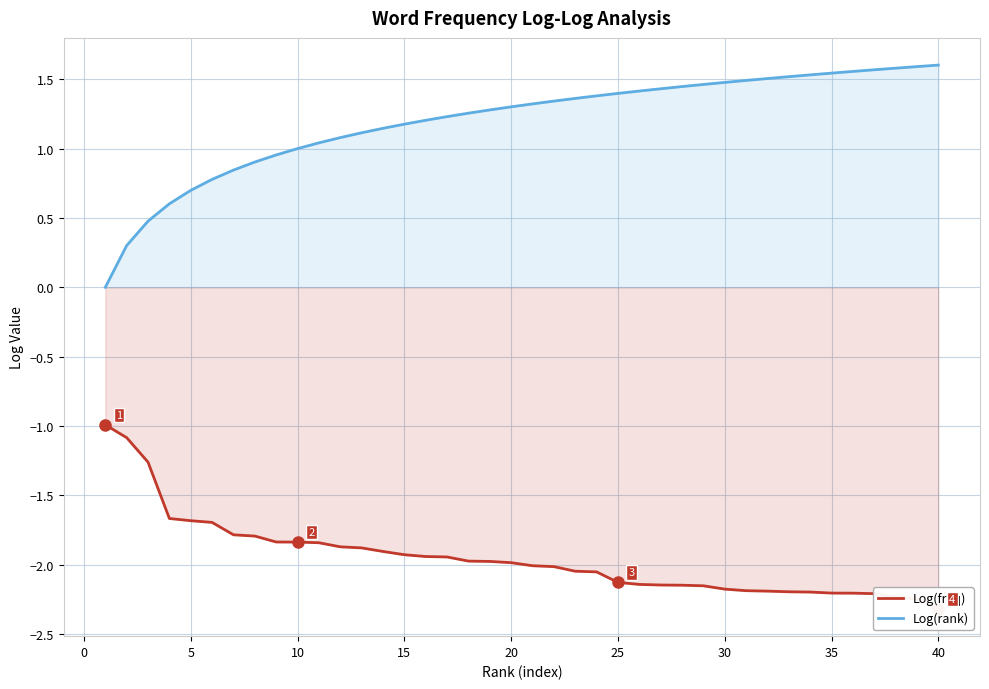

What is the value of the Log(rank) point at the 33rd from the left?

1.5